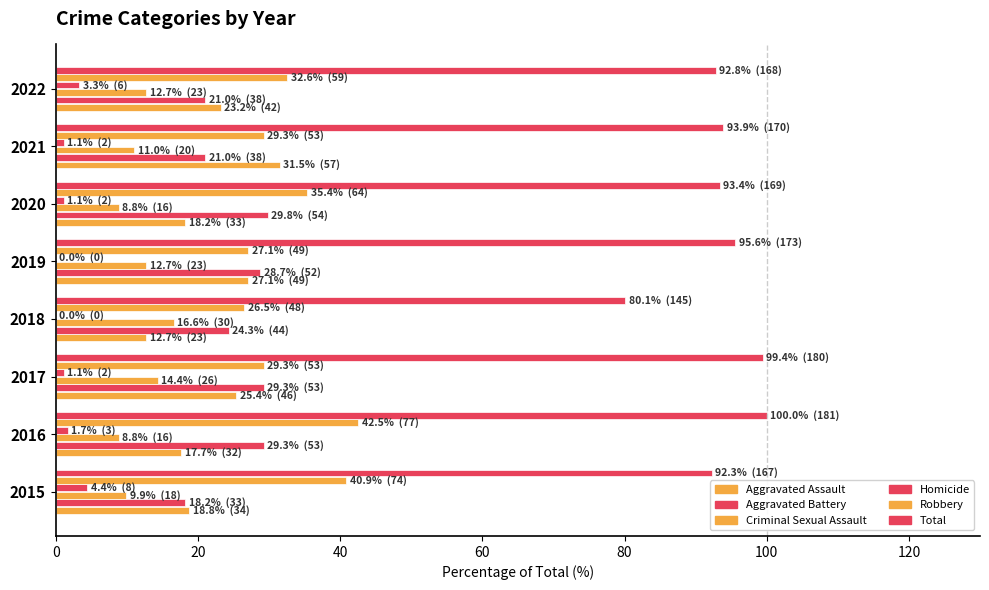

How many categories are shown in the chart?

8